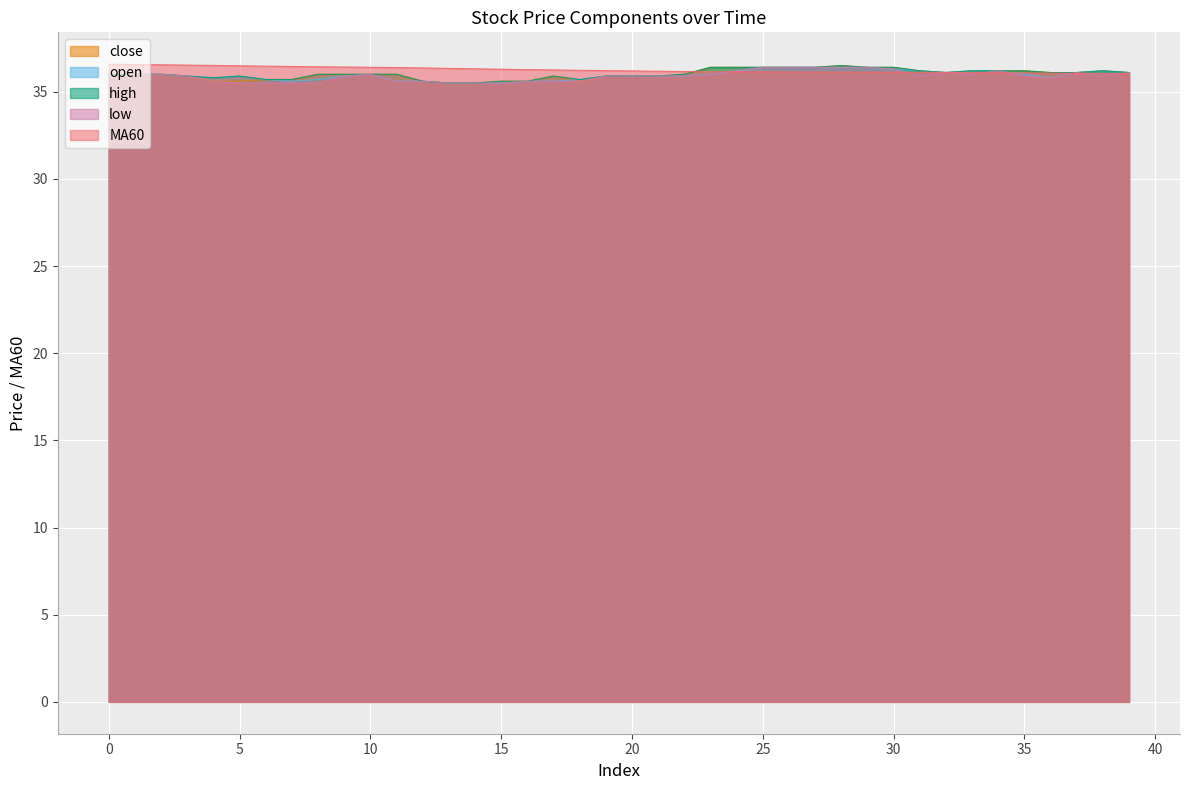

At which label is MA60 closest to 36?

39